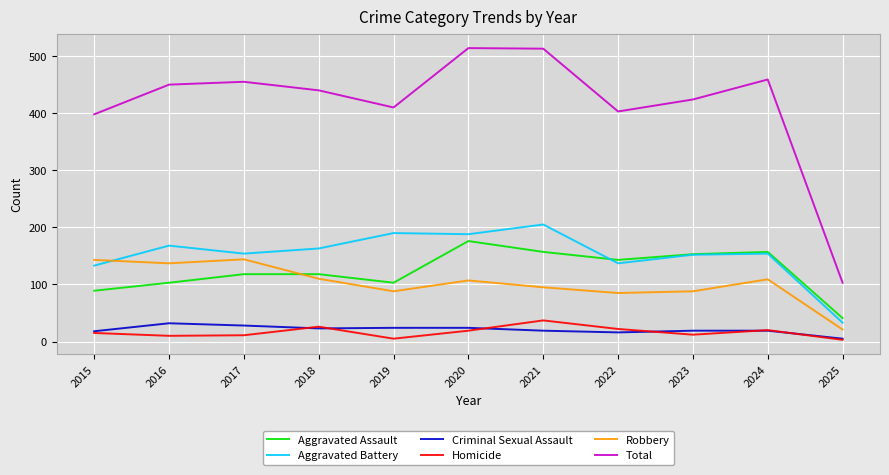

Is the value of Robbery at 2017 greater than the value of Aggravated Battery at 2015?

Yes